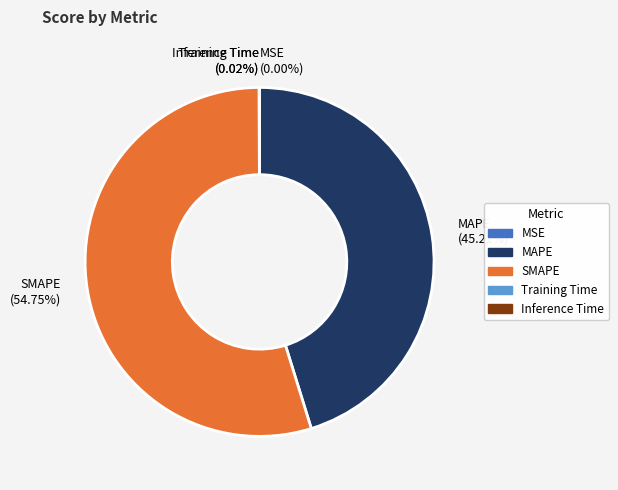

Does any single category account for the majority?

Yes